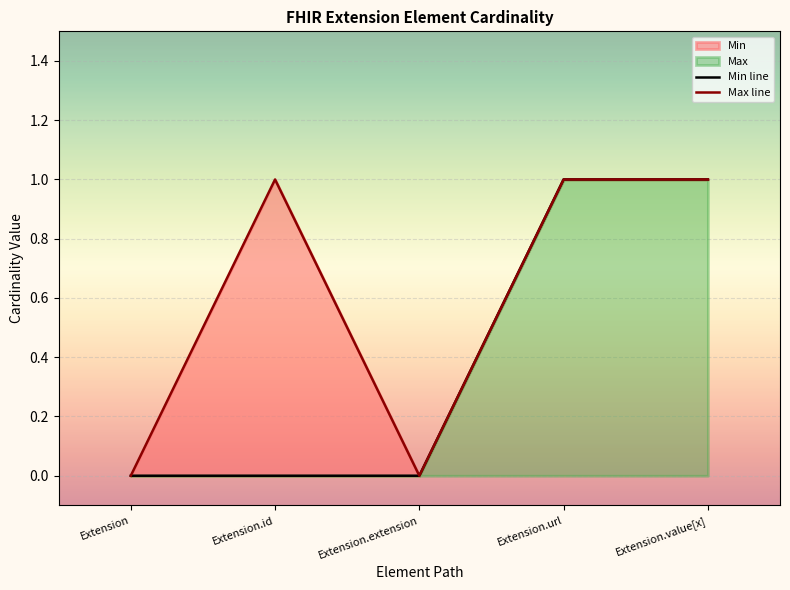

True or false: Max line and Min line cross at least once.

False